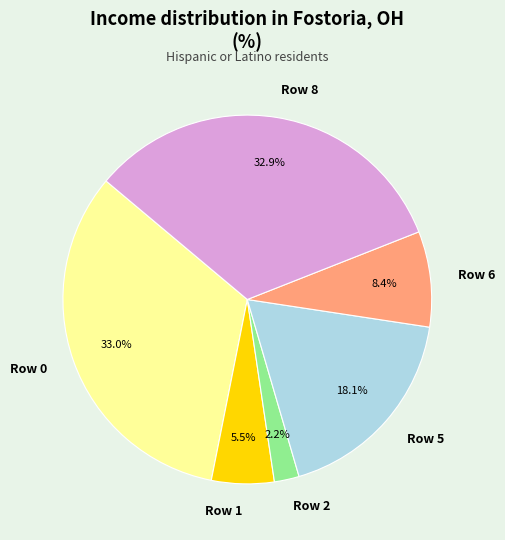

Does any single category account for the majority?

No